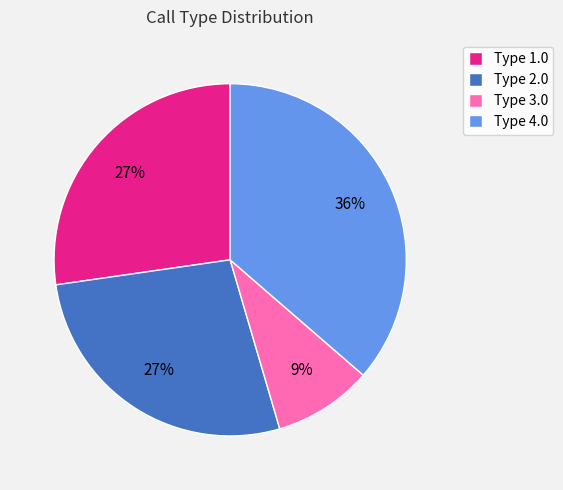

Count the number of slices in the pie.

4